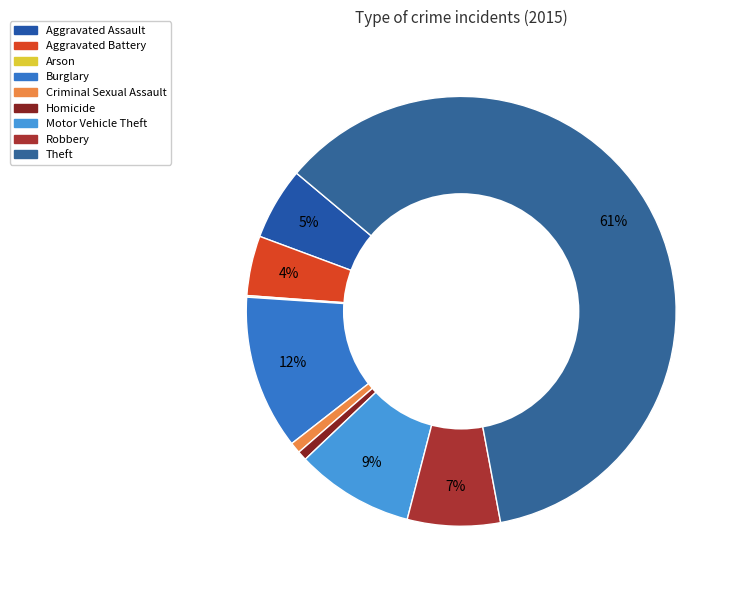

Count the number of slices in the pie.

9